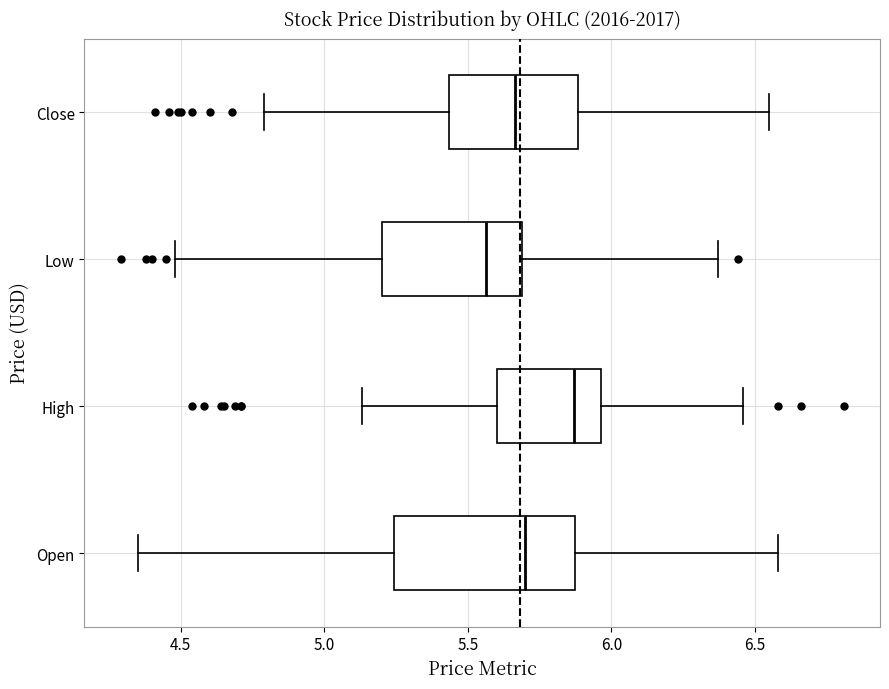

Reading bottom to top, transcribe this box plot: for each box, give where its median line is, the range the box spans, and where its two whiskers end, as read against the x-axis. The values are not printed on the chart, so give them approximately, as read against the axis.

Open: median 5.70, box 5.25 to 5.85, whiskers 4.35 to 6.60
High: median 5.85, box 5.60 to 5.95, whiskers 5.15 to 6.45
Low: median 5.55, box 5.20 to 5.70, whiskers 4.50 to 6.35
Close: median 5.65, box 5.45 to 5.90, whiskers 4.80 to 6.55